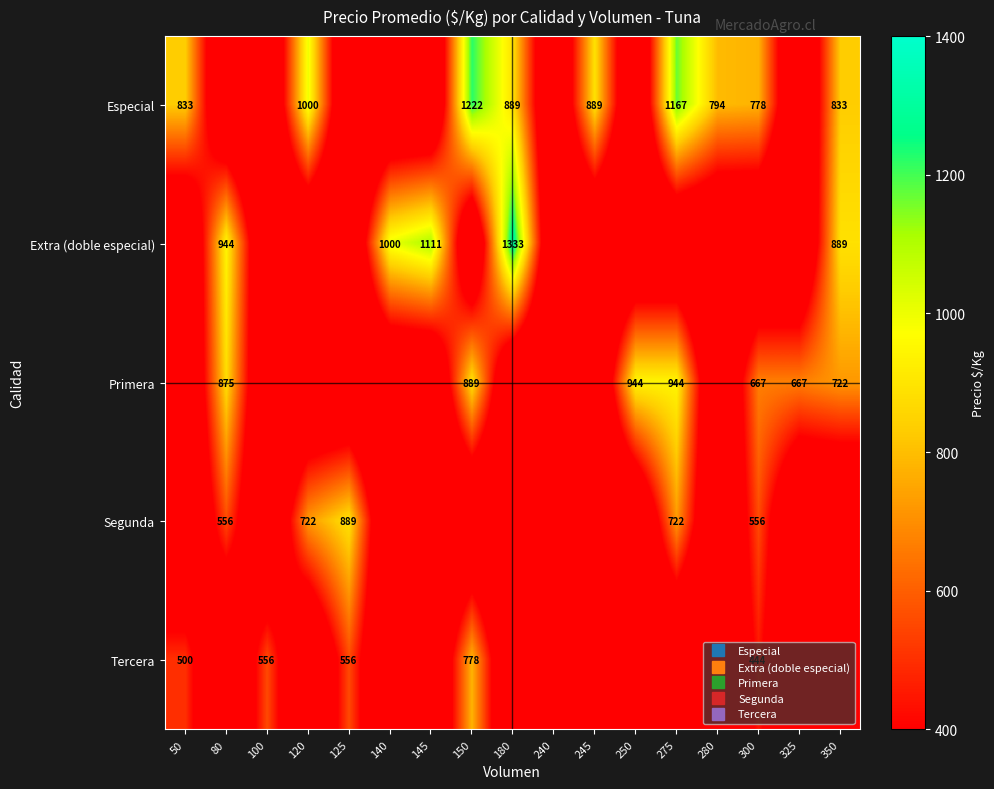

How many categories are shown in the chart?

17